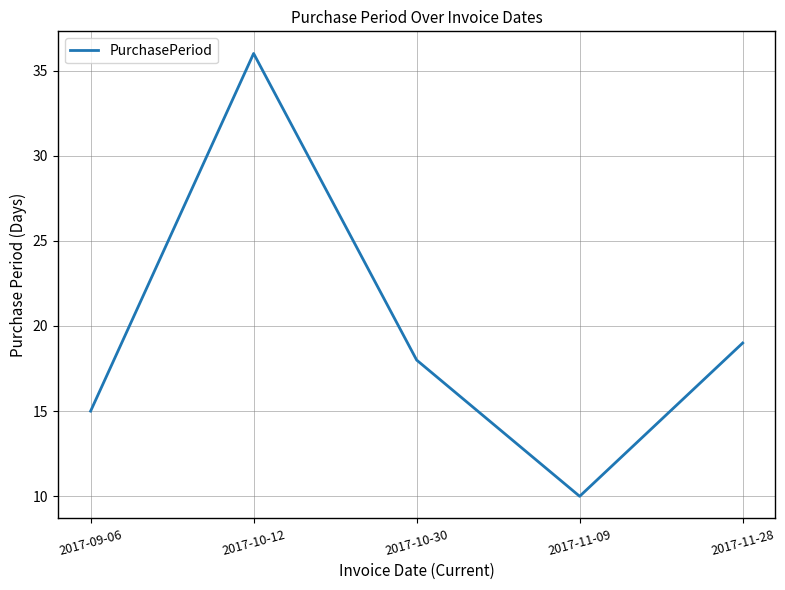

What is the sum of all values?

98